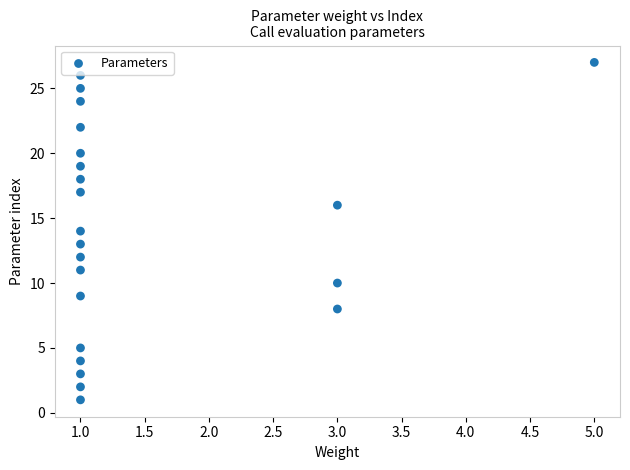

What is the range of Y values (max minus min)?

26